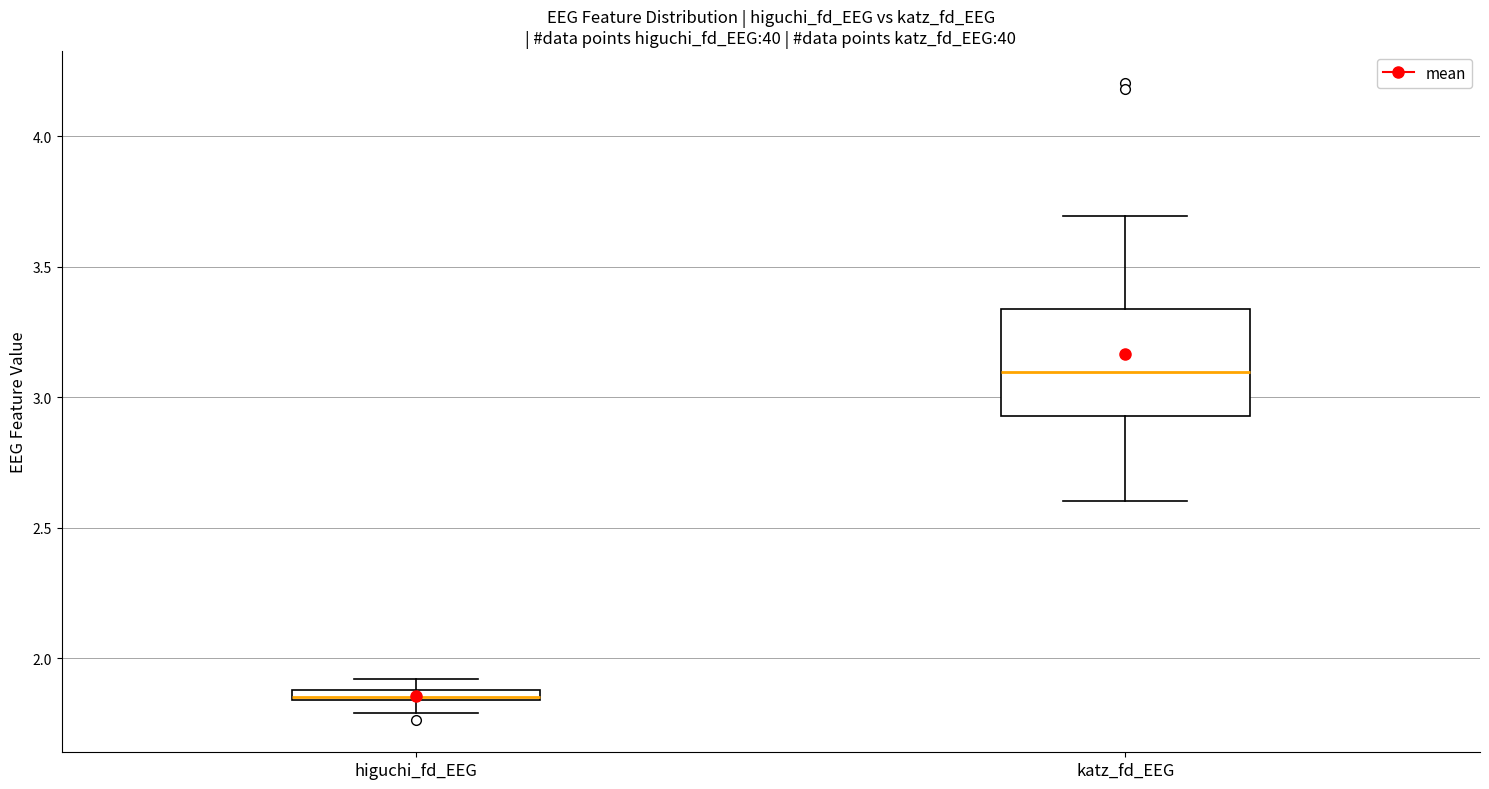

Which box's median line is the highest?

katz_fd_EEG